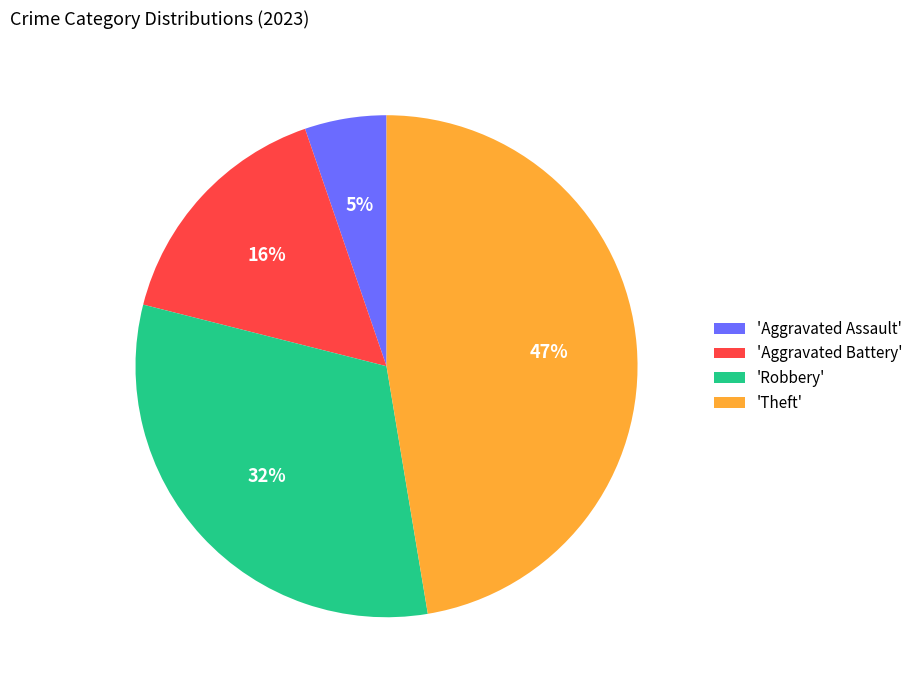

Does any single category account for the majority?

No